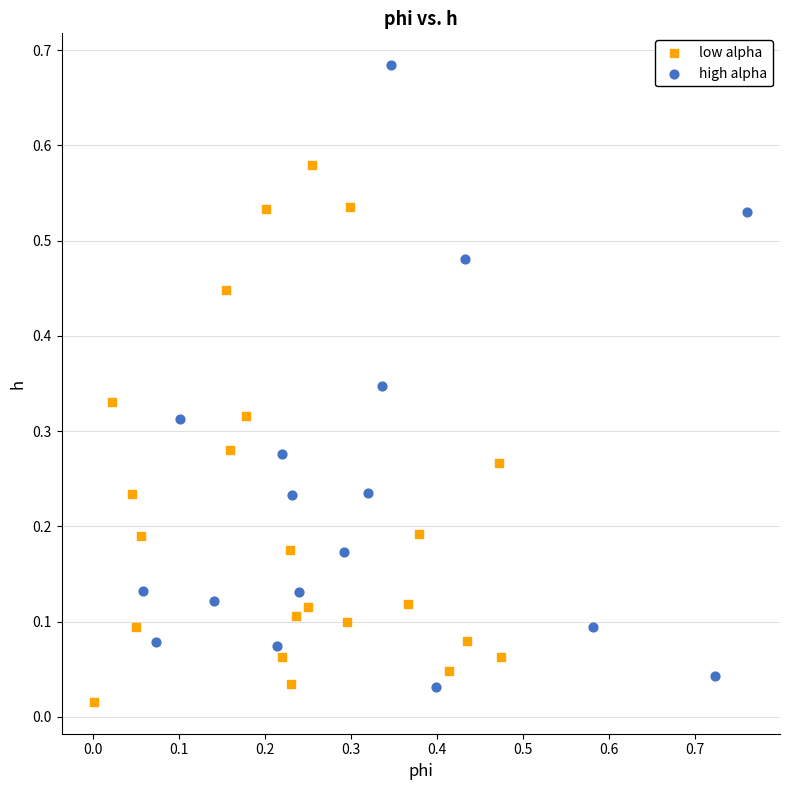

Which series has the largest Y range (max minus min)?

high alpha